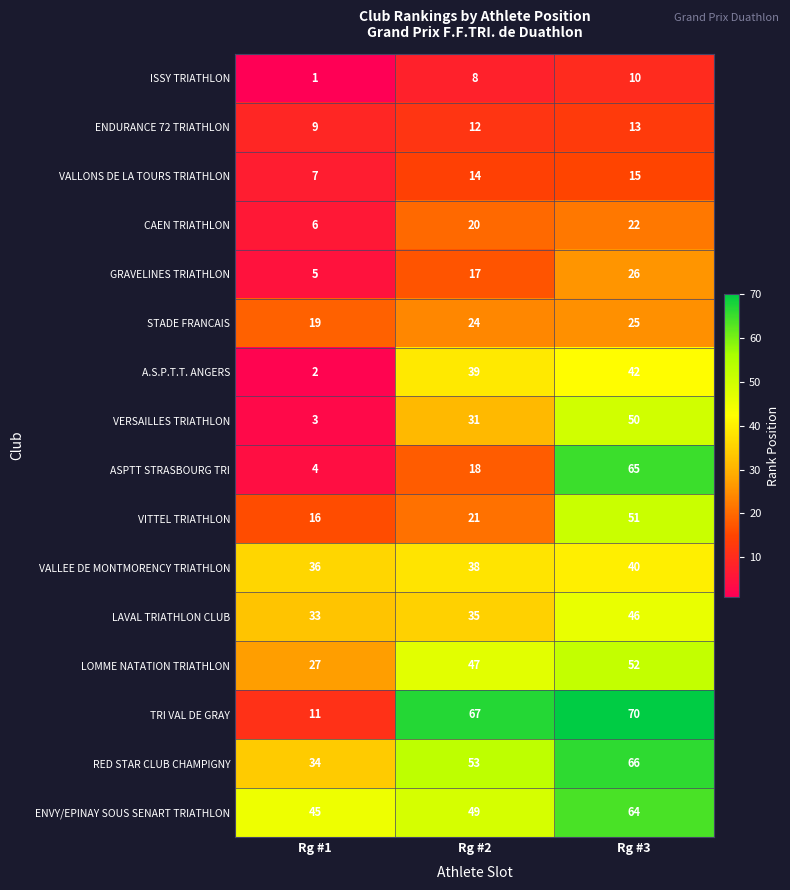

Which label corresponds to the largest value in the chart?

Rg #3